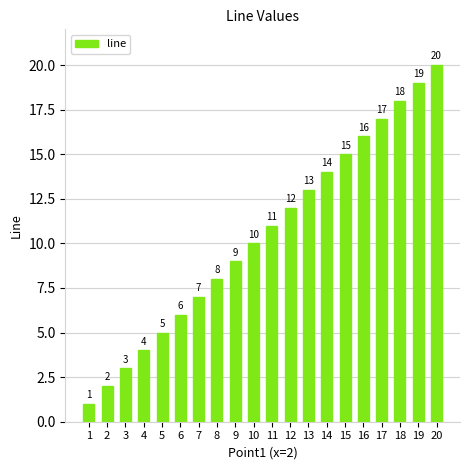

Reading left to right, extract all data points from this chart.

1	2	3	4	5	6	7	8	9	10	11	12	13	14	15	16	17	18	19	20